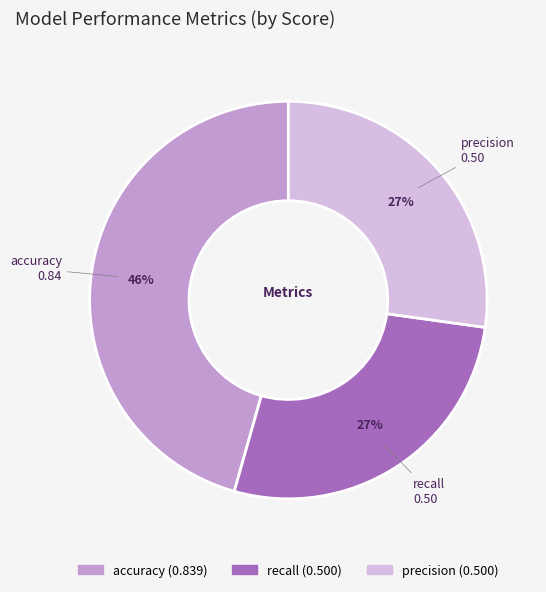

Which slice is the largest?

accuracy